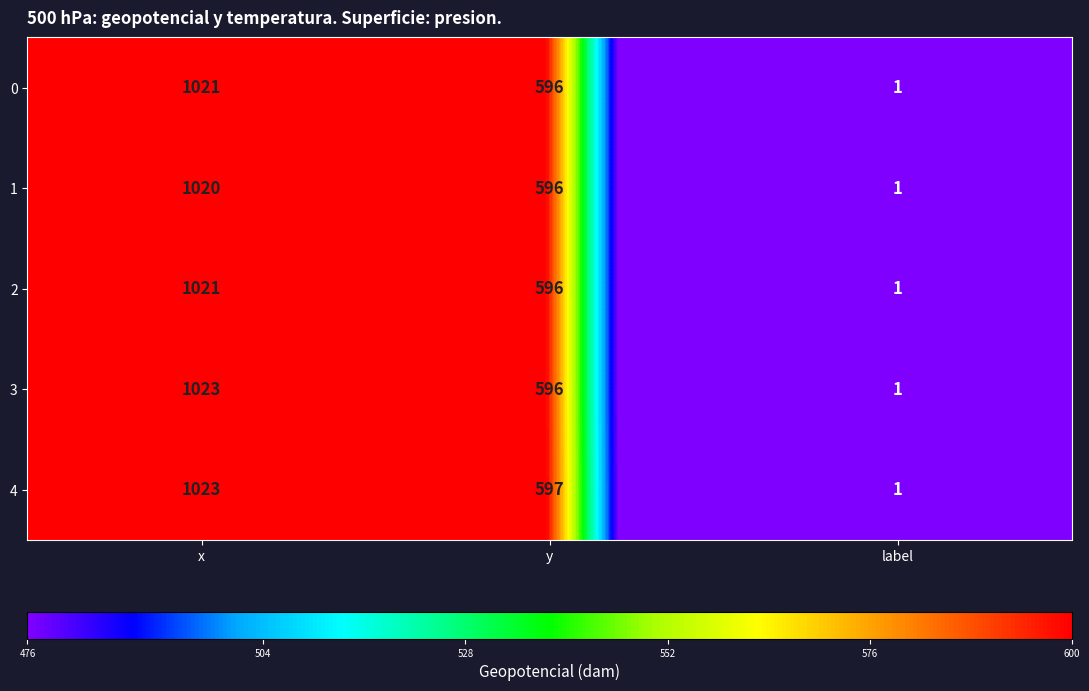

How many series are shown in this chart?

5